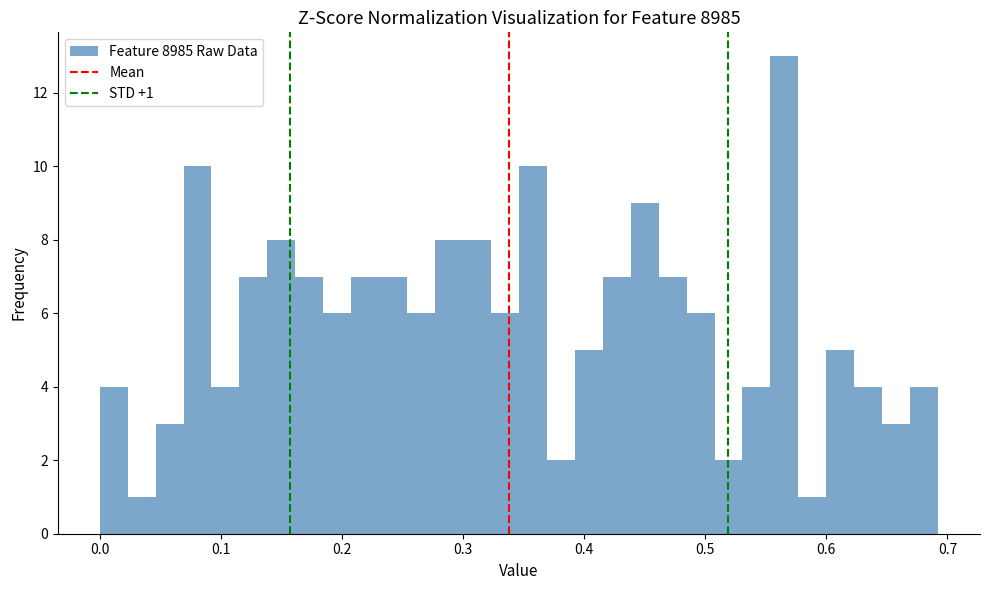

Read against the x-axis, roughly where is the centre of the tallest bar?

0.57